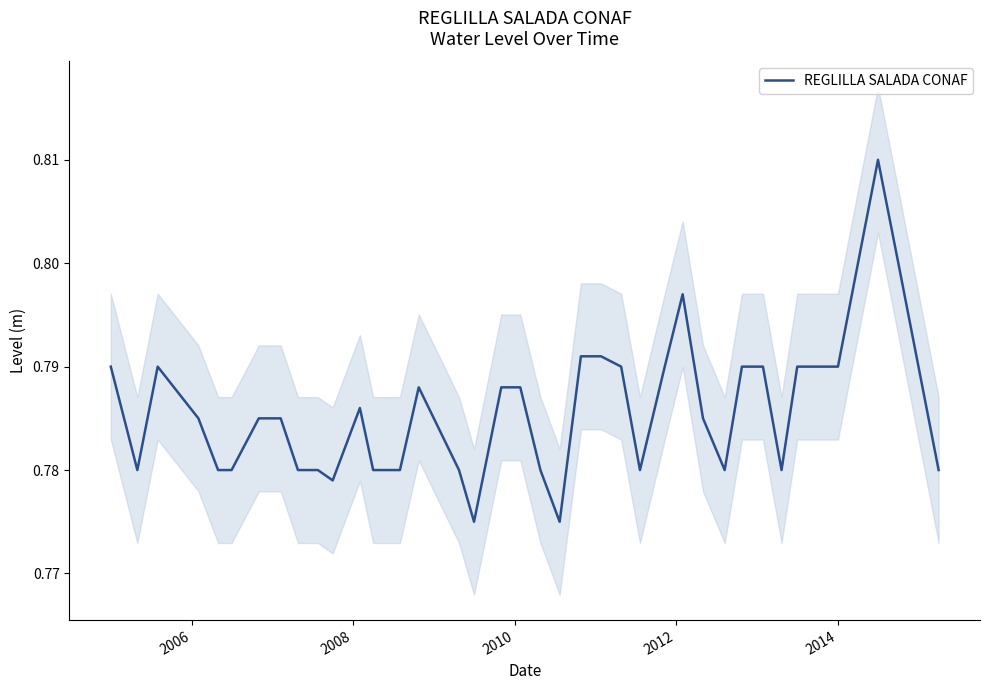

How many categories are shown in the chart?

37